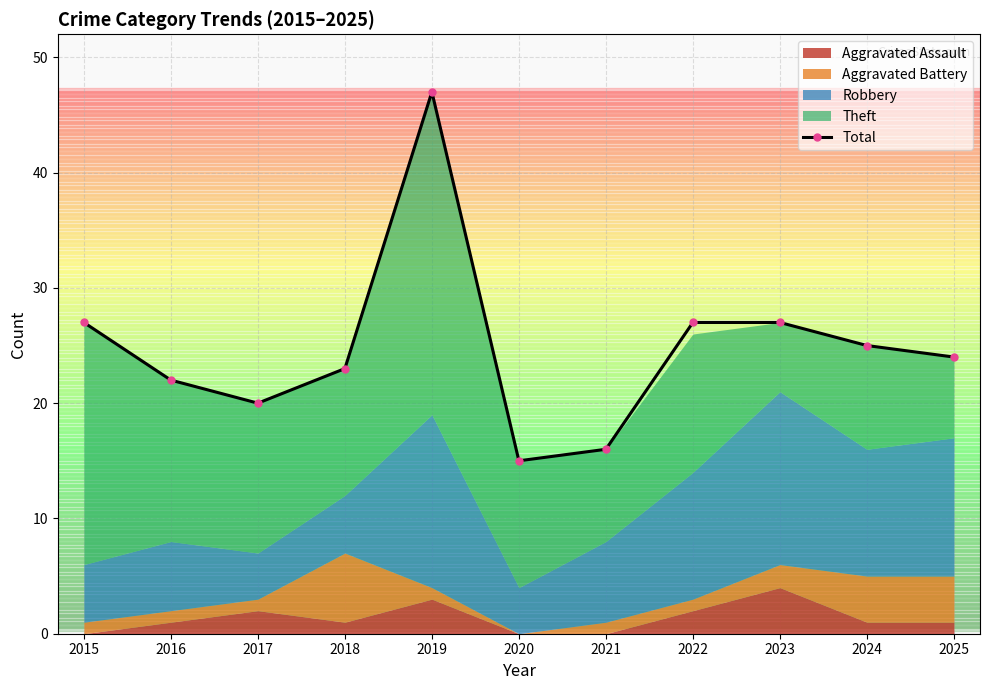

Is it true that the value at 2022 is 27?

True